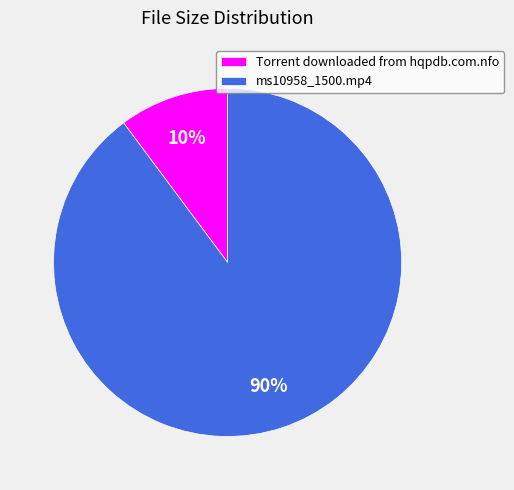

What is the largest slice in the pie chart?

ms10958_1500.mp4